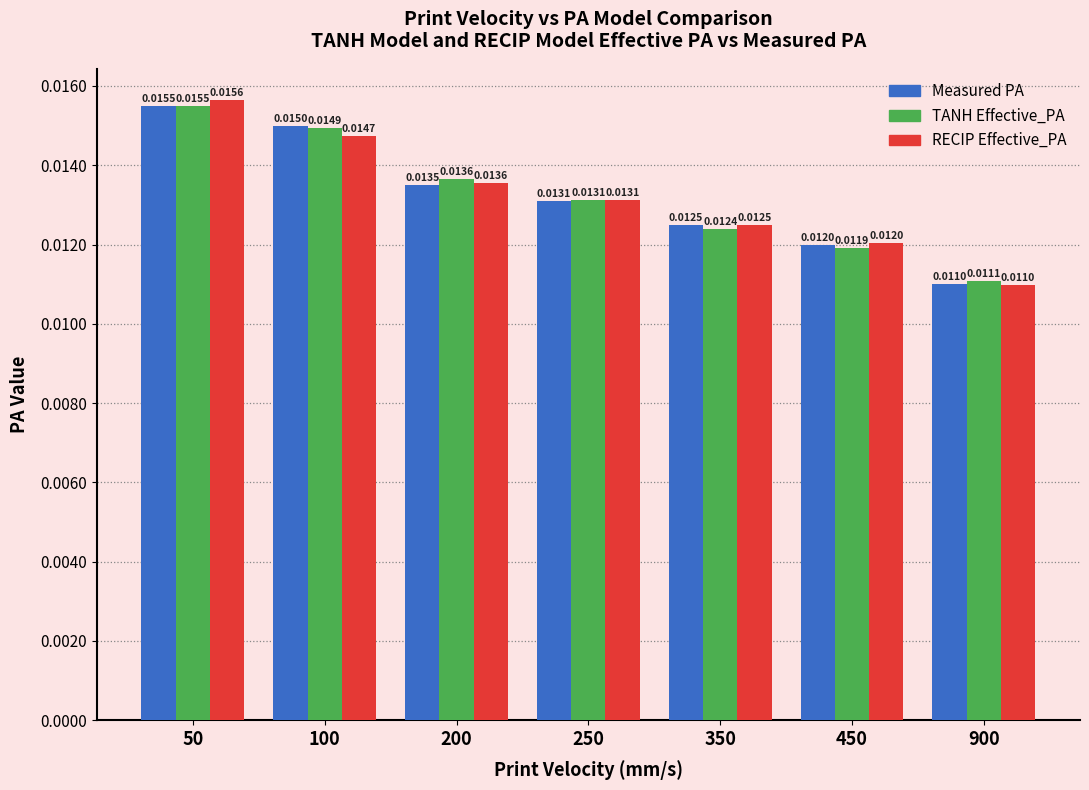

Rank the series by their average value, from lowest to highest.

RECIP Effective_PA, TANH Effective_PA, Measured PA